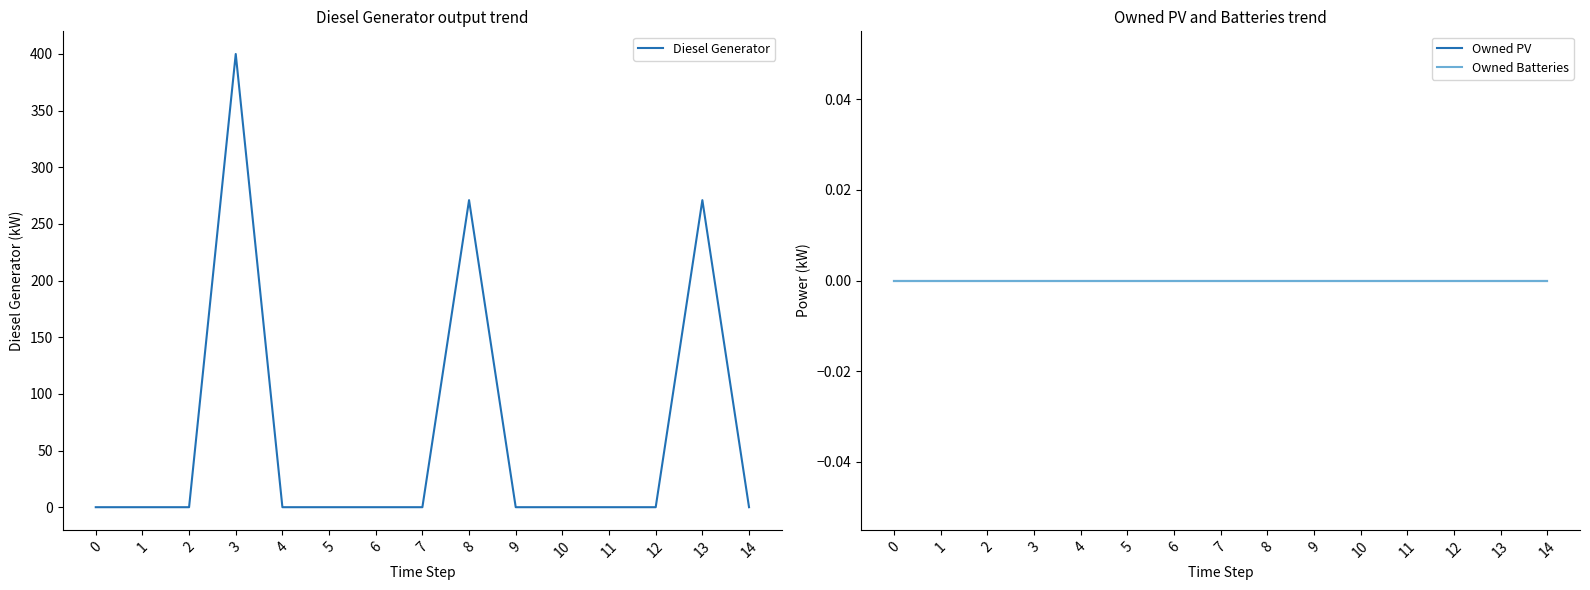

Is this an area chart (filled region under the line)?

No